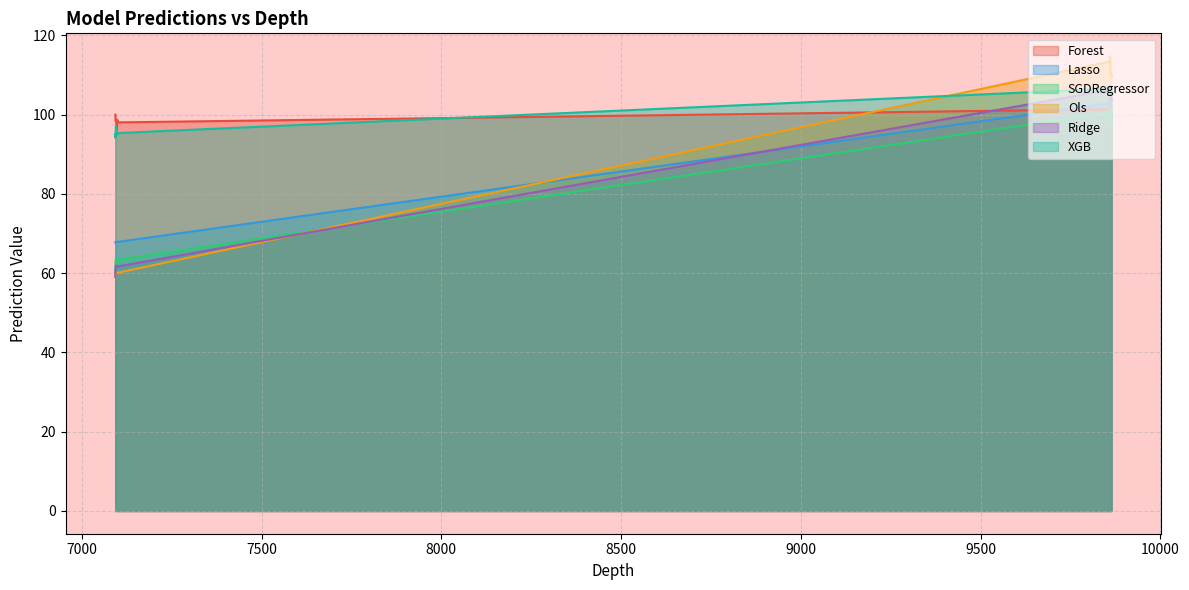

The value of XGB at 7095.5 is 96.9. True or false?

True